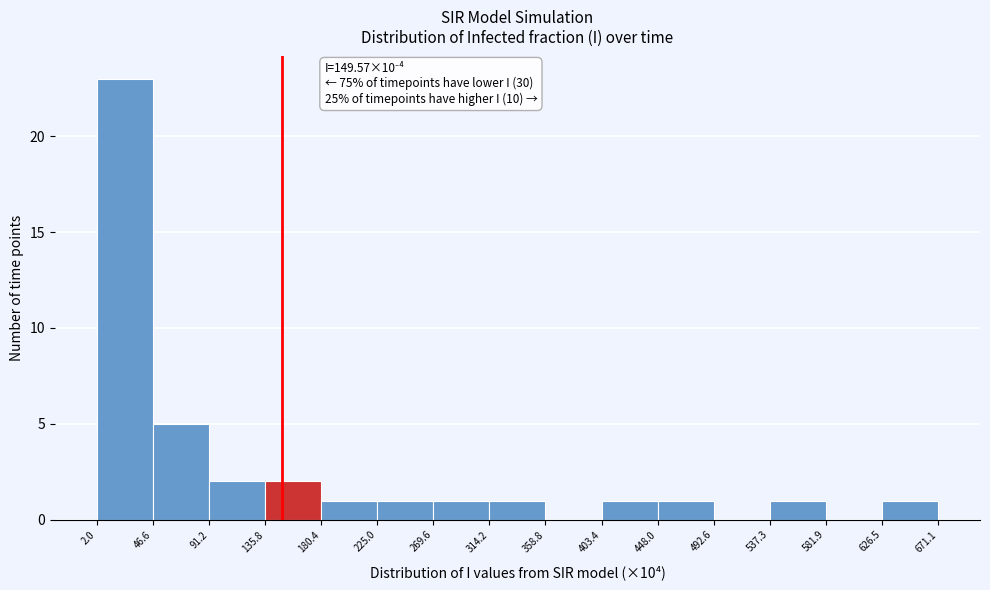

Which range on the x-axis has the tallest bar?

2.0 to 46.6